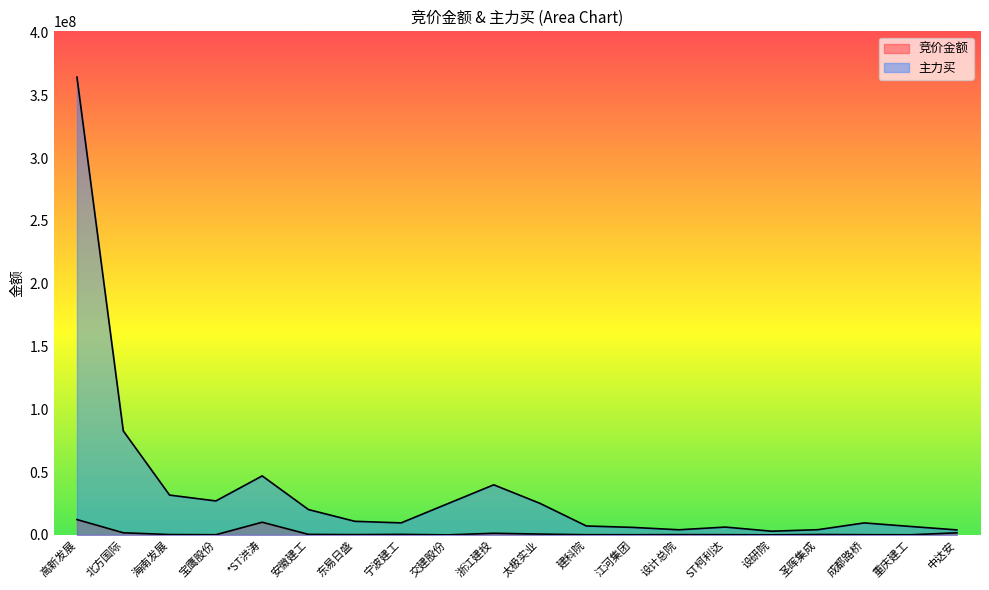

At which label is 竞价金额 closest to 6103055?

*ST洪涛